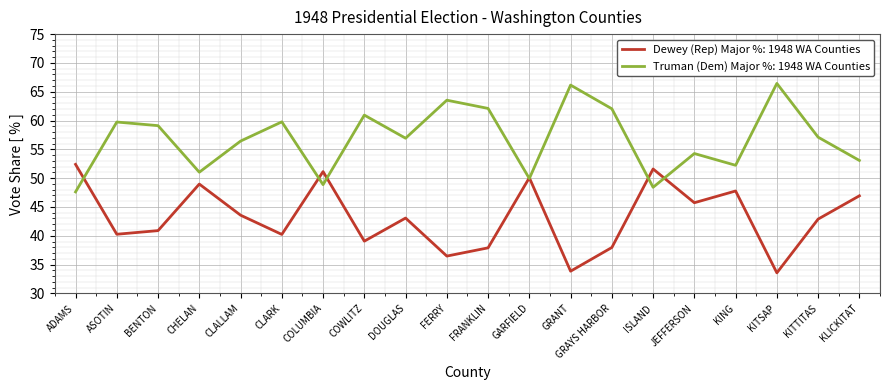

The value of Dewey (Rep) Major %: 1948 WA Counties at KING is 31.9. True or false?

False